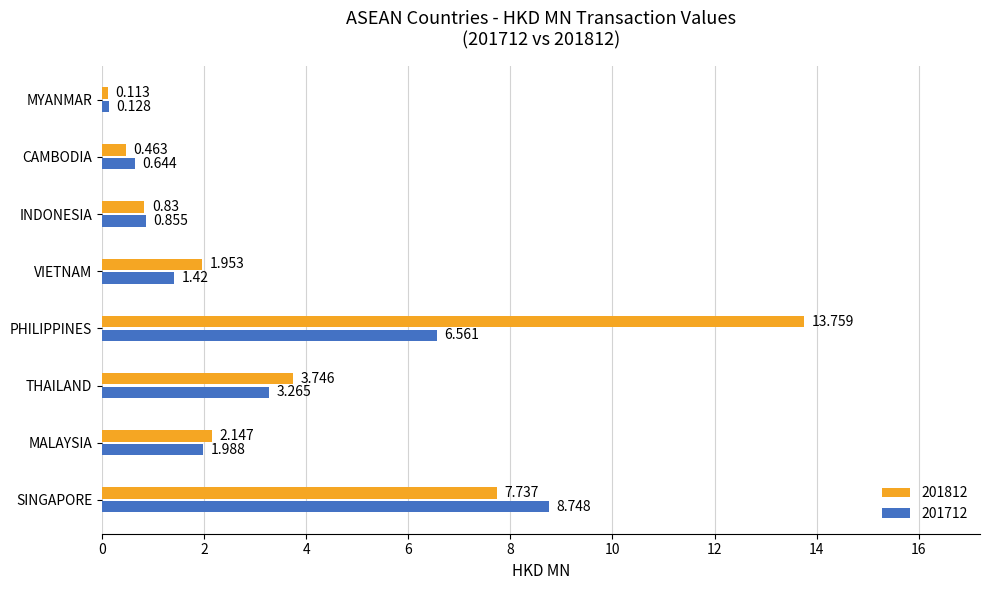

List the labels in order of 201812 value, smallest first.

MYANMAR, CAMBODIA, INDONESIA, VIETNAM, MALAYSIA, THAILAND, SINGAPORE, PHILIPPINES